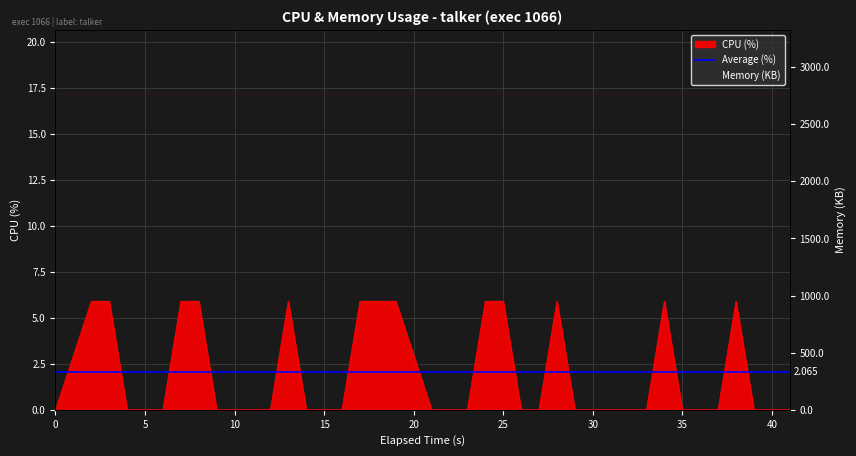

What is the sum of all values?

76.7